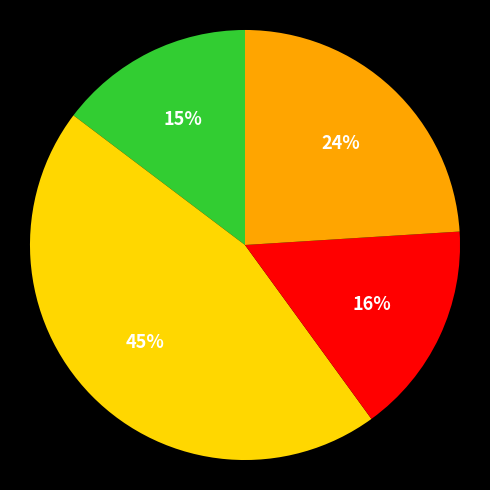

To the nearest percent, what is the average slice percentage?

25%